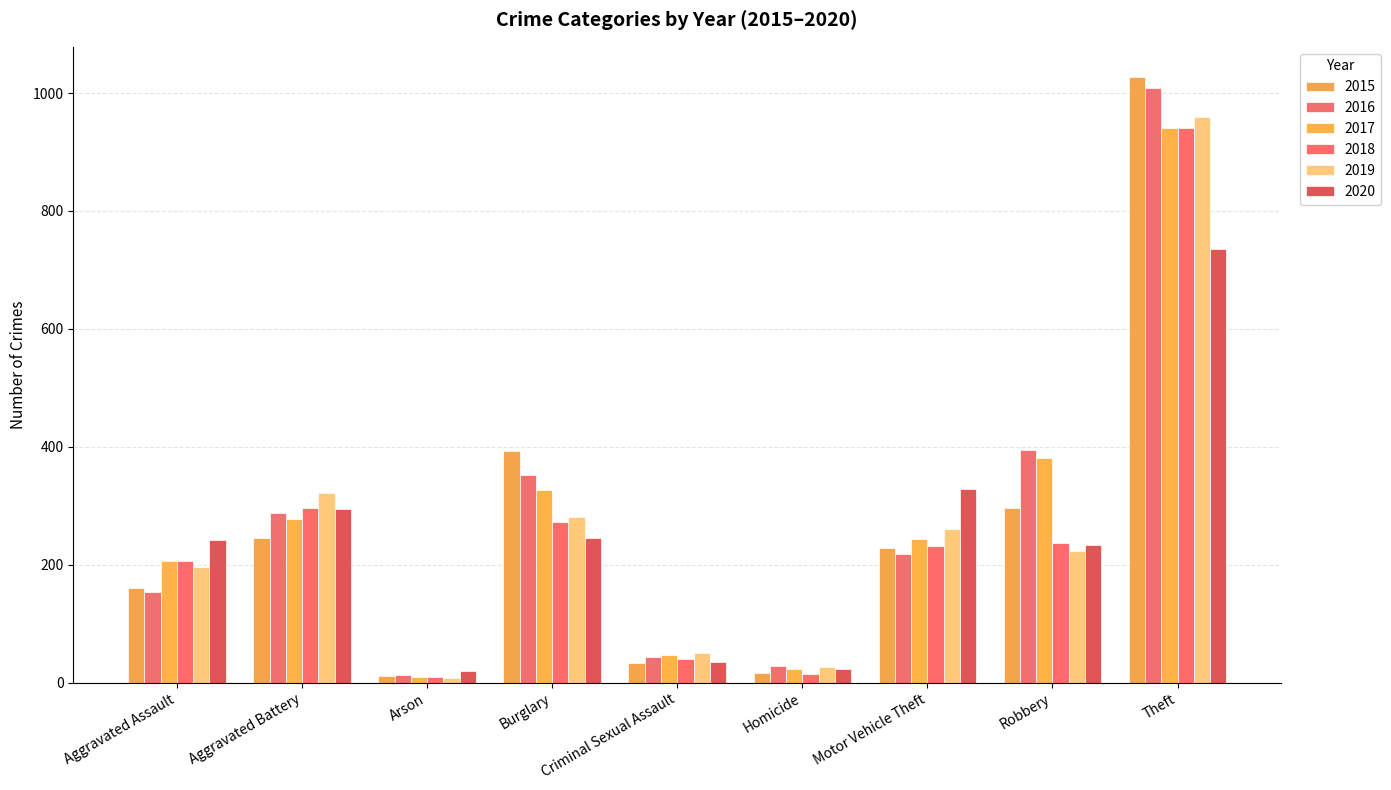

The 2016 series shows 288 at Aggravated Battery. True or false?

True